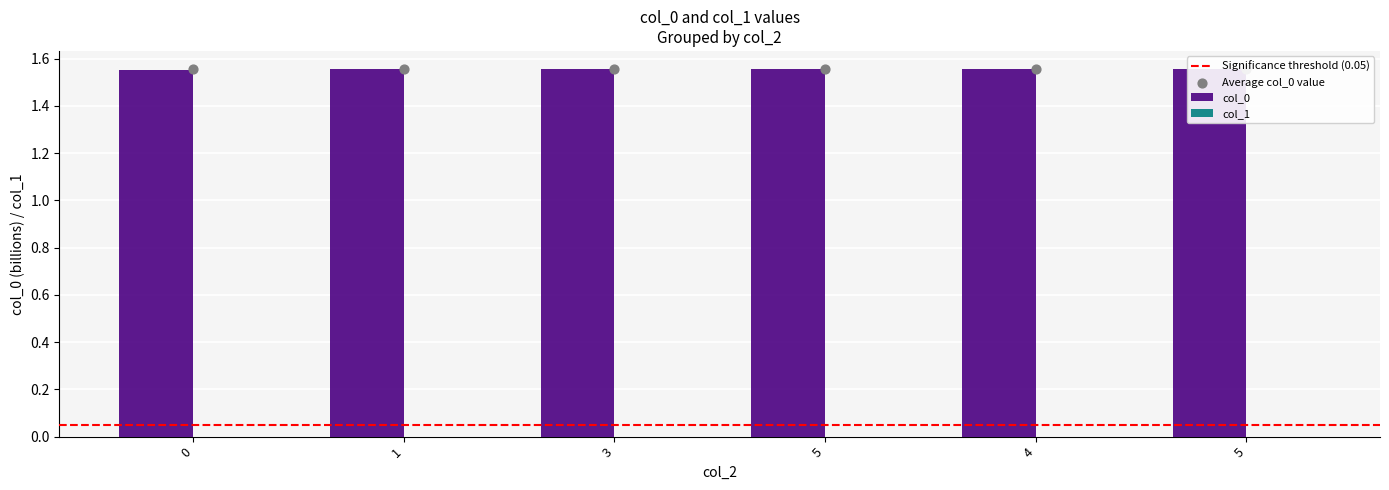

Which has a higher value, 4 or 3?

4